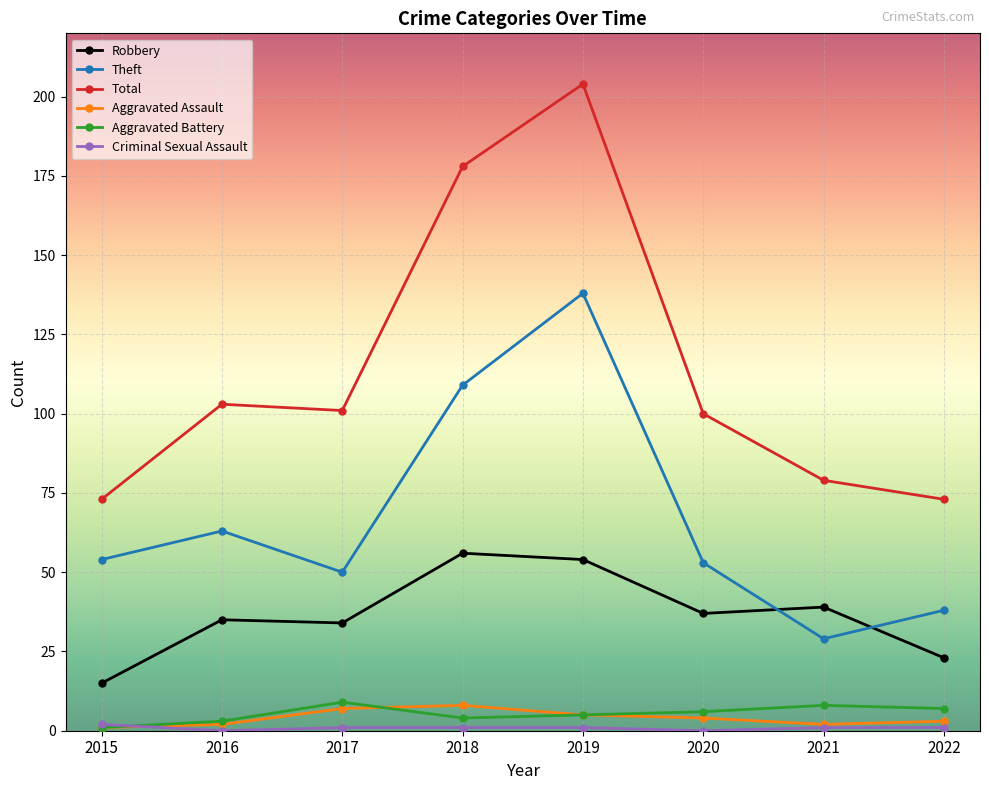

How many data points in Aggravated Battery are less than 6?

4